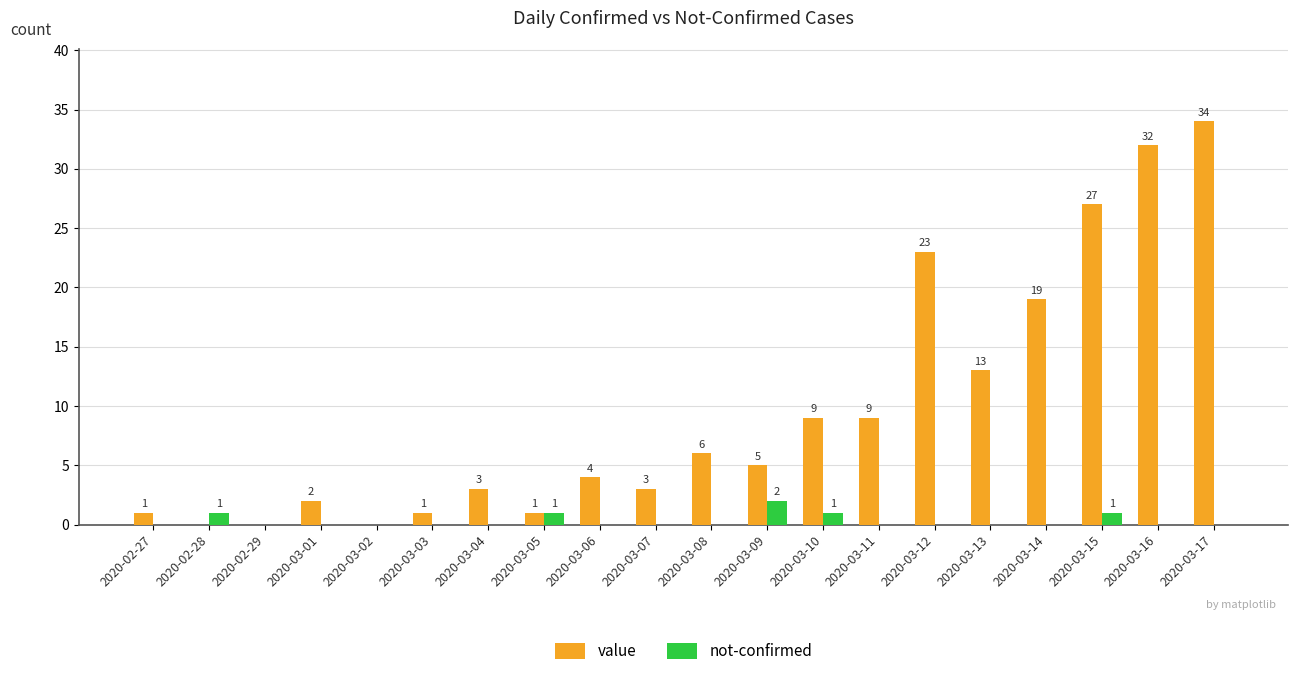

What is the maximum value for value?

34